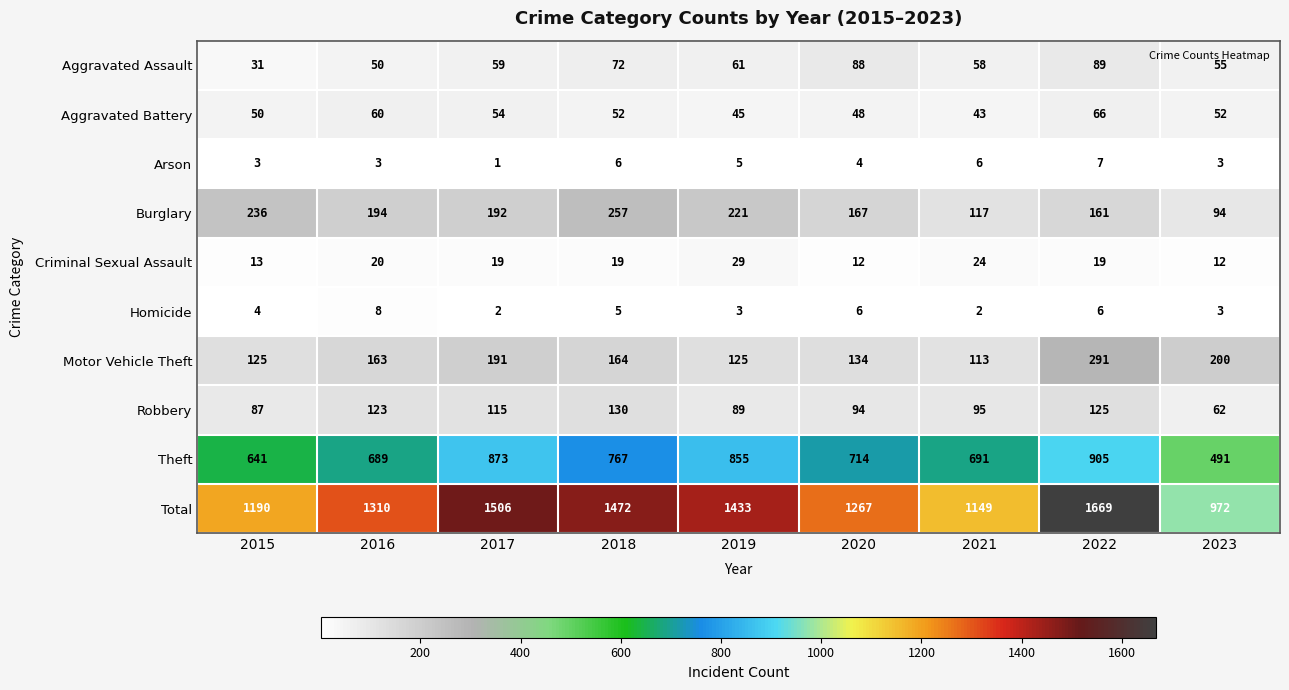

At 2017, list the series in order from smallest to largest.

Arson, Homicide, Criminal Sexual Assault, Aggravated Battery, Aggravated Assault, Robbery, Motor Vehicle Theft, Burglary, Theft, Total